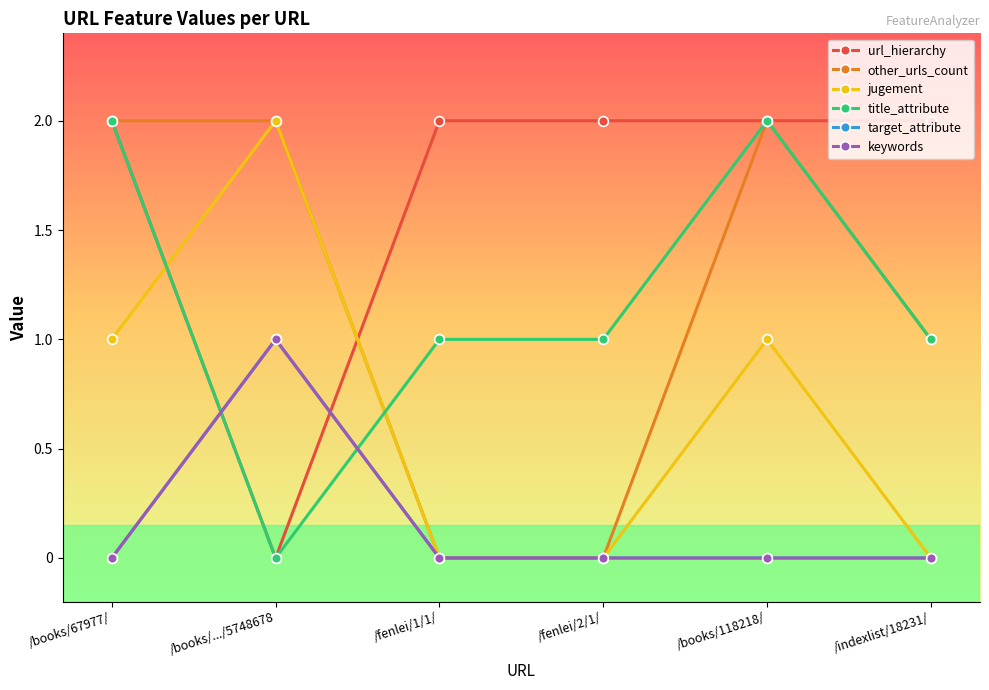

True or false: other_urls_count has a value of 0 at /fenlei/2/1/.

True